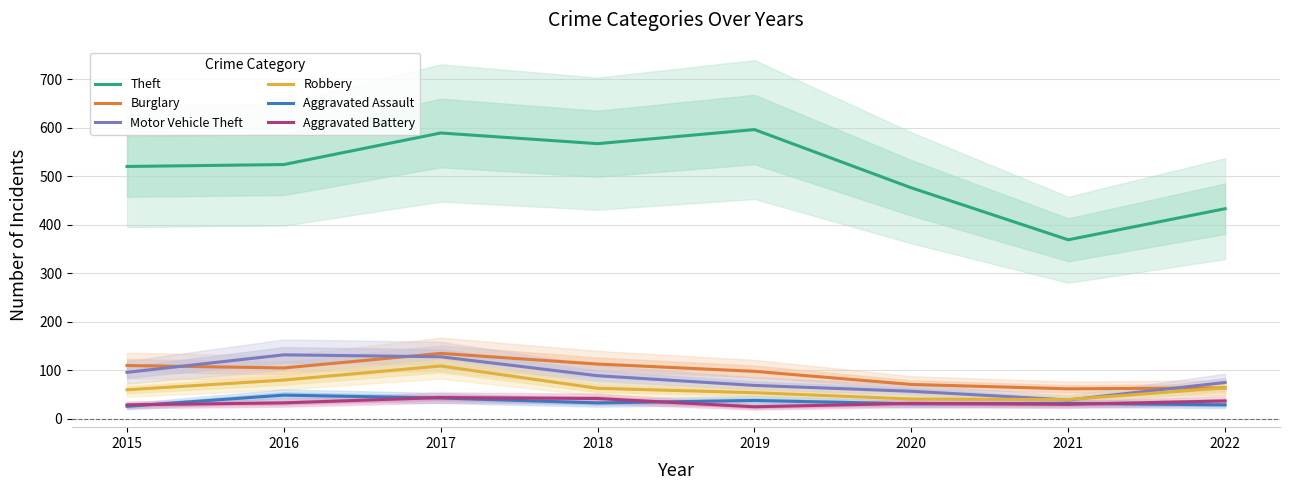

True or false: Motor Vehicle Theft has a value of 76 at 2016.

False